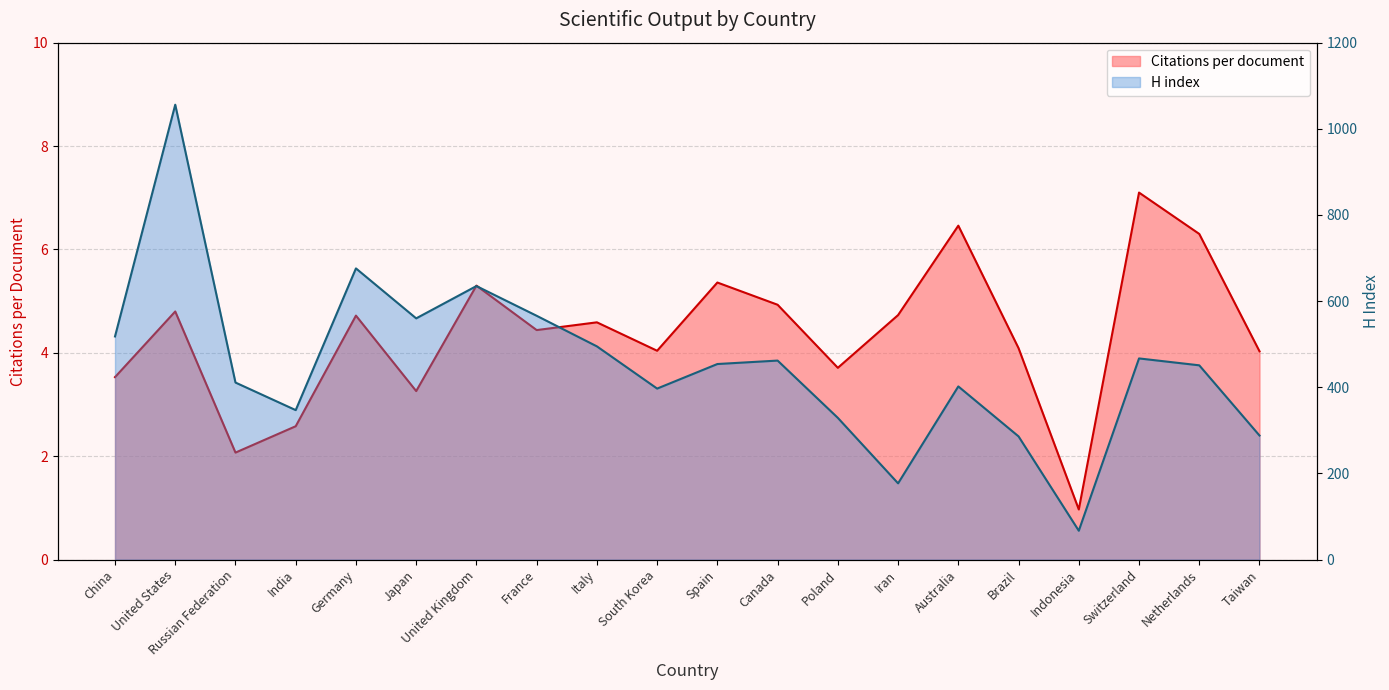

At Spain, list the series in order from smallest to largest.

Citations per document, H index